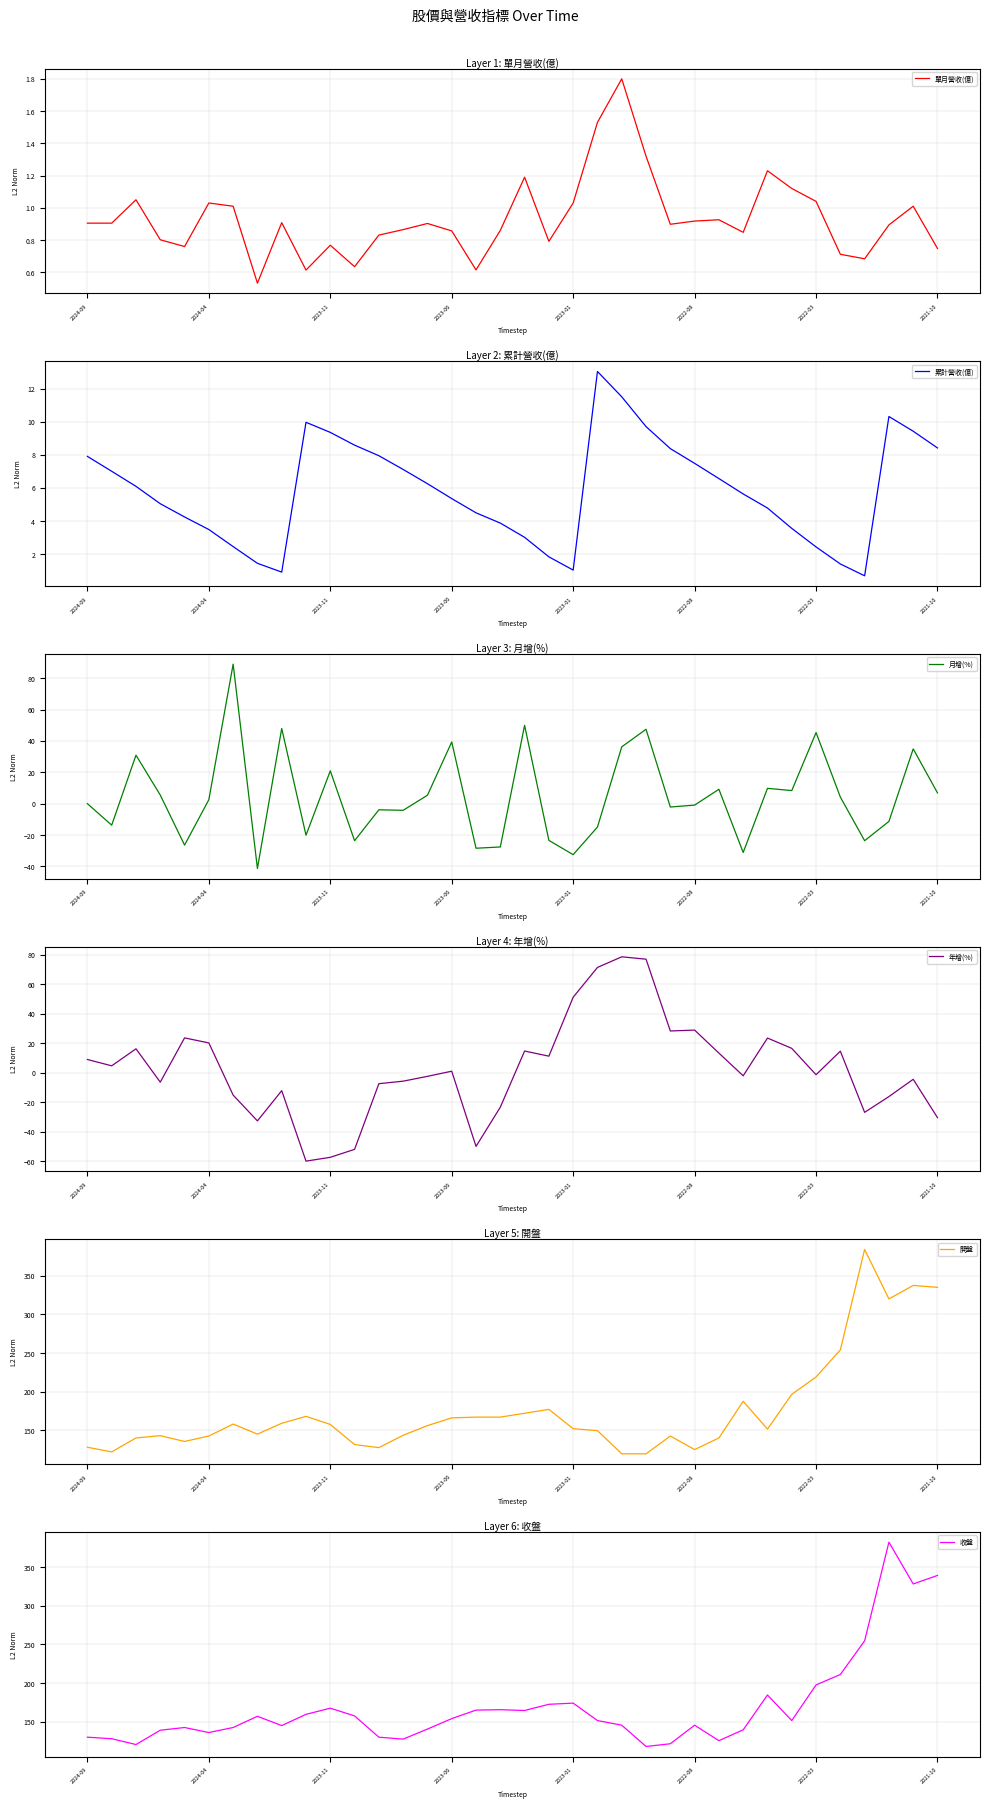

What is the highest value of the 單月營收(億) series?

1.8